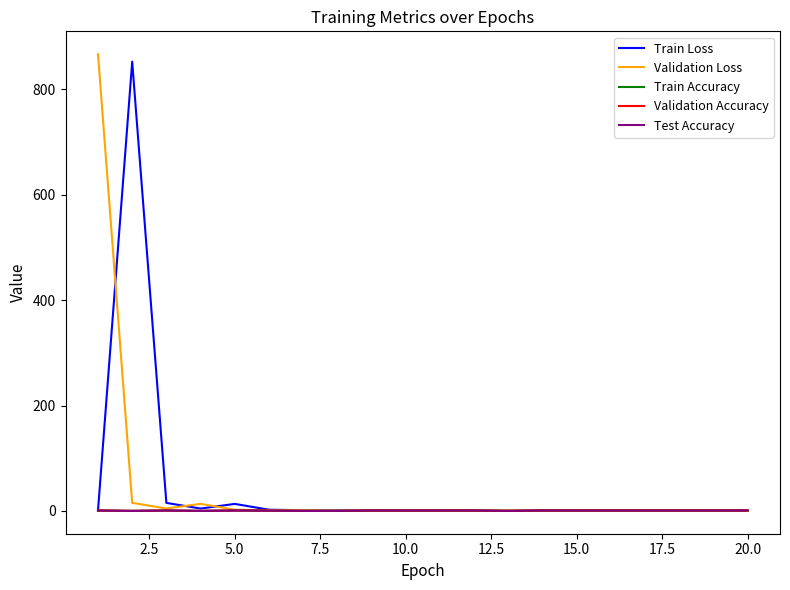

What is the maximum value for Validation Loss?

866.8